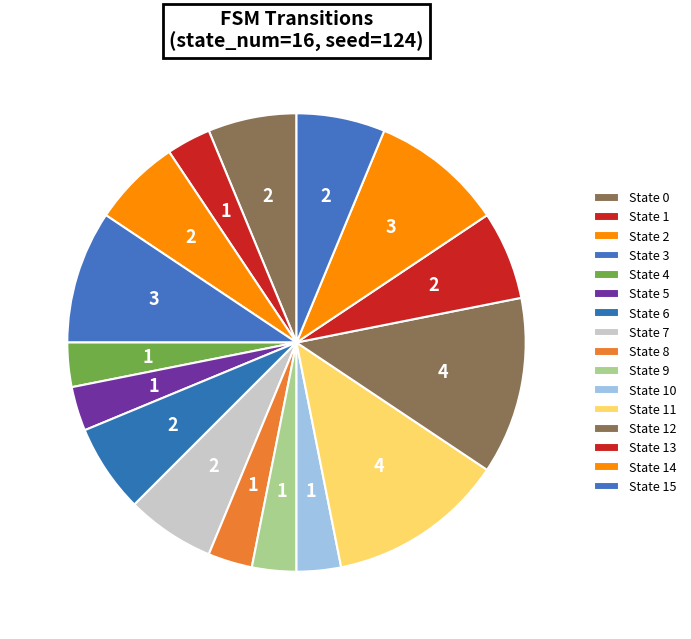

Which slice is the smallest?

State 4 (a)